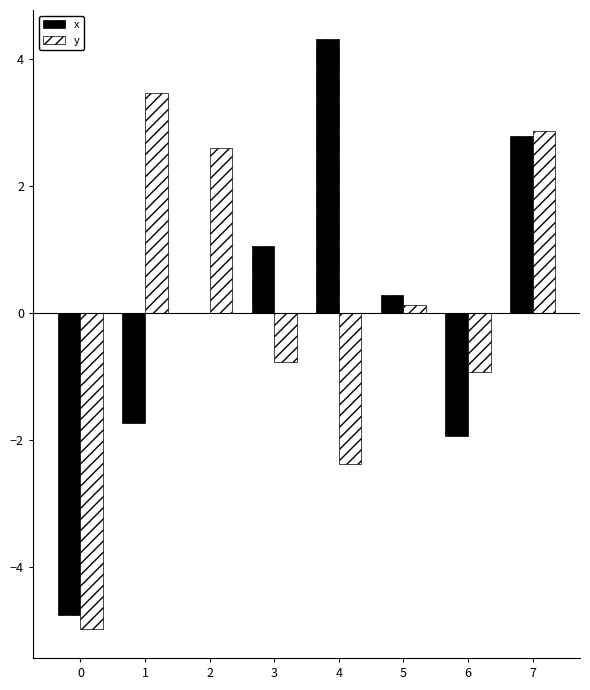

Which series changed the most between 0 and 3?

x